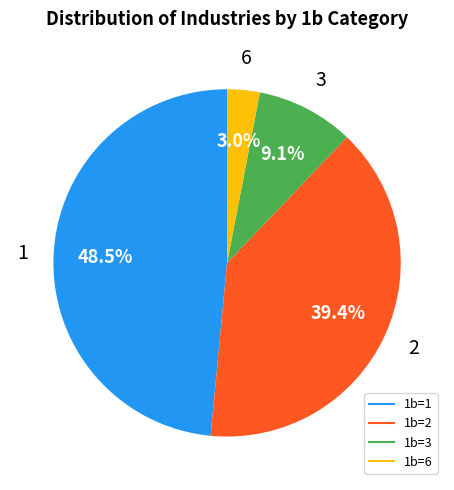

Is there any slice that represents more than half of the pie?

No